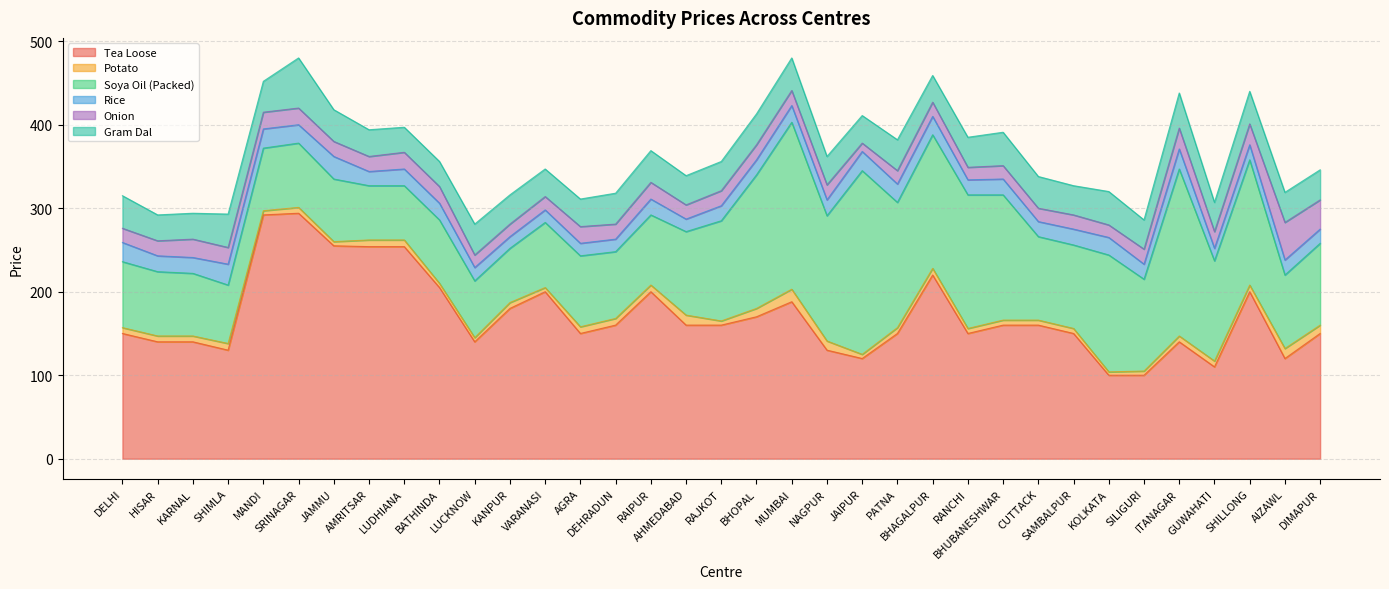

What is the difference between the maximum and minimum values in the Potato series?

11